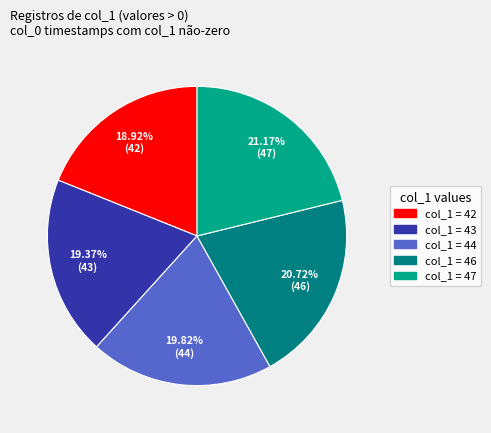

Does any single category account for the majority?

No